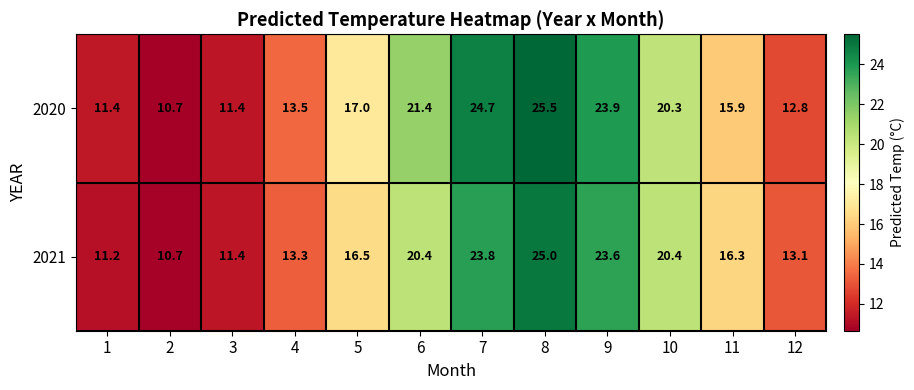

What is the difference between the highest and lowest values at 5?

0.5